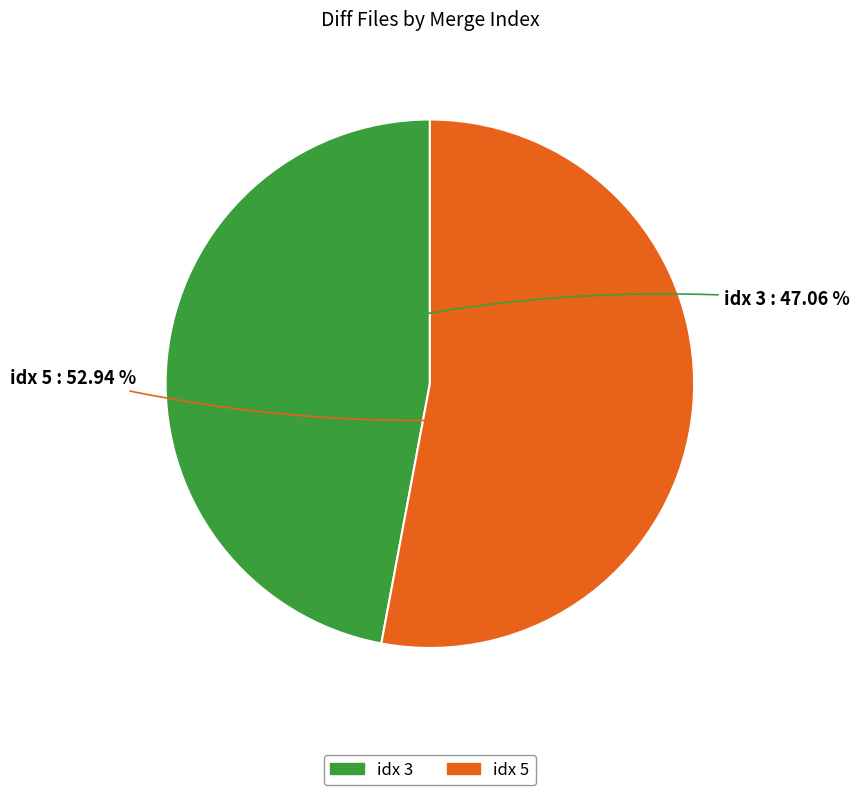

Does any single category account for the majority?

Yes